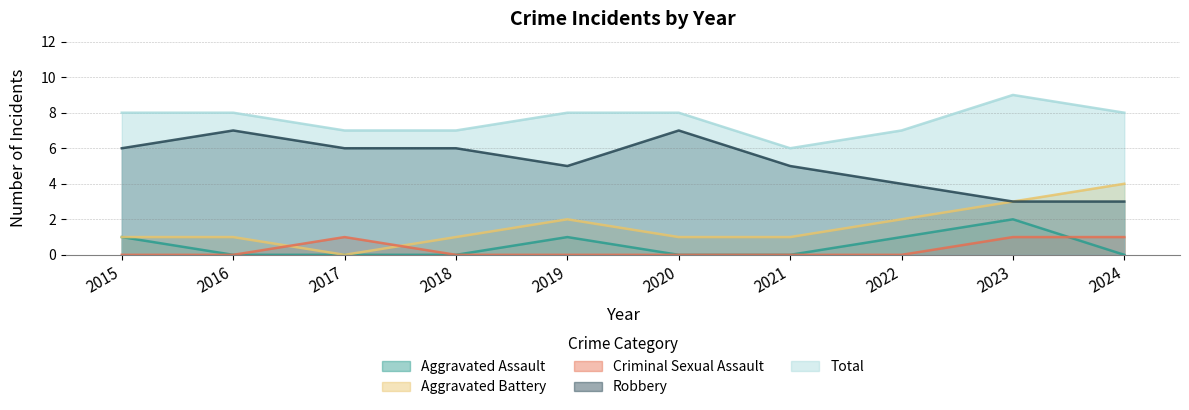

At which category is the sum across all series the highest?

2023